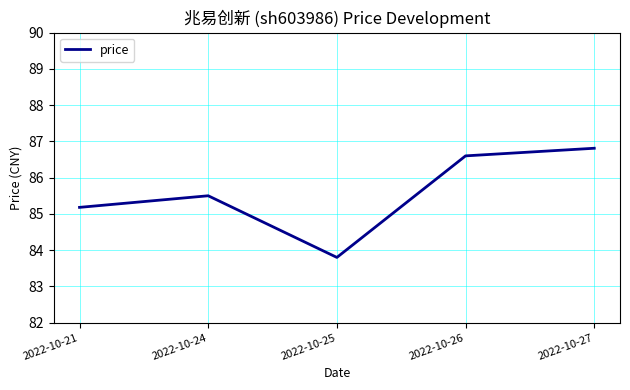

Where does the data first go above 85?

2022-10-21